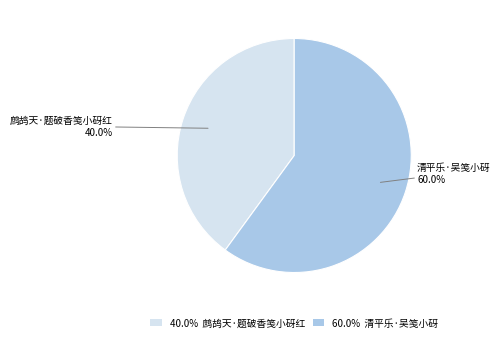

How many slices are in this pie chart?

2